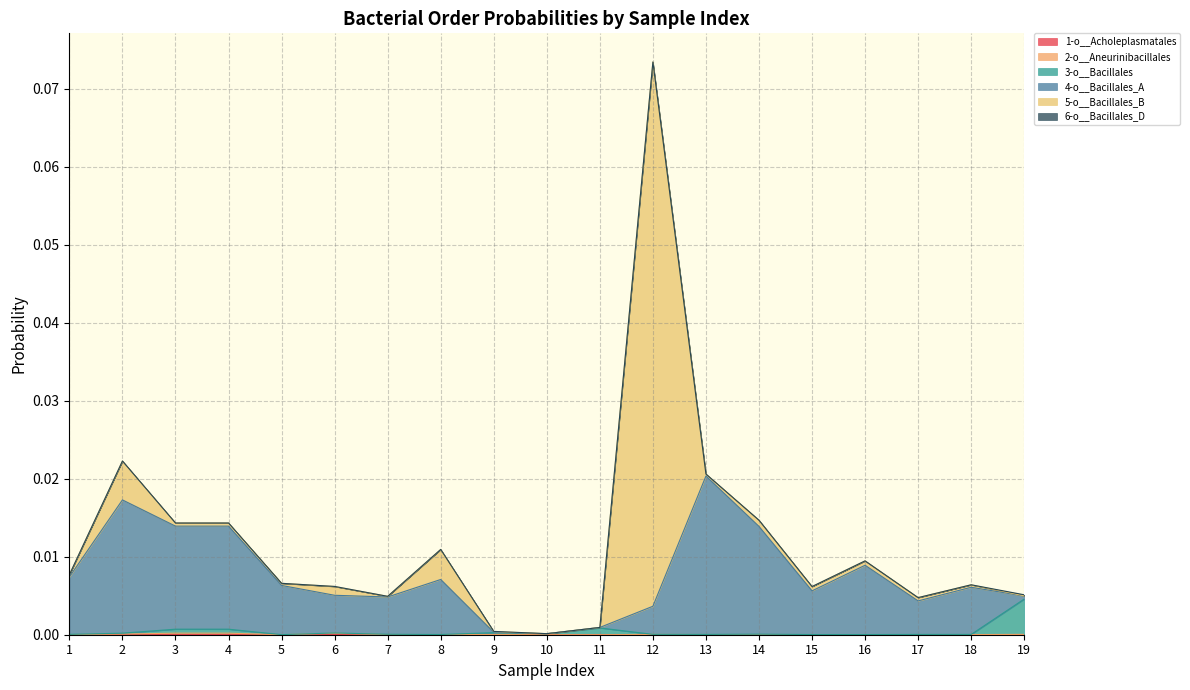

At how many categories does at least one series exceed 0?

19